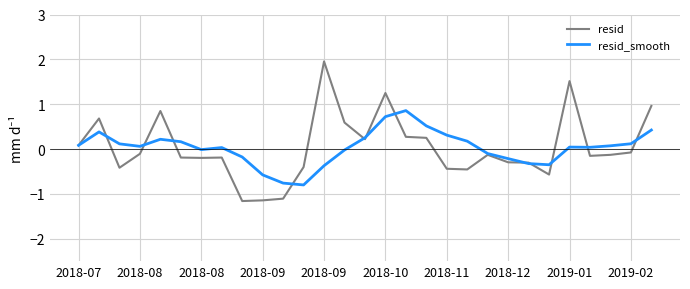

Rank the series by their maximum value, from lowest to highest.

resid_smooth, resid